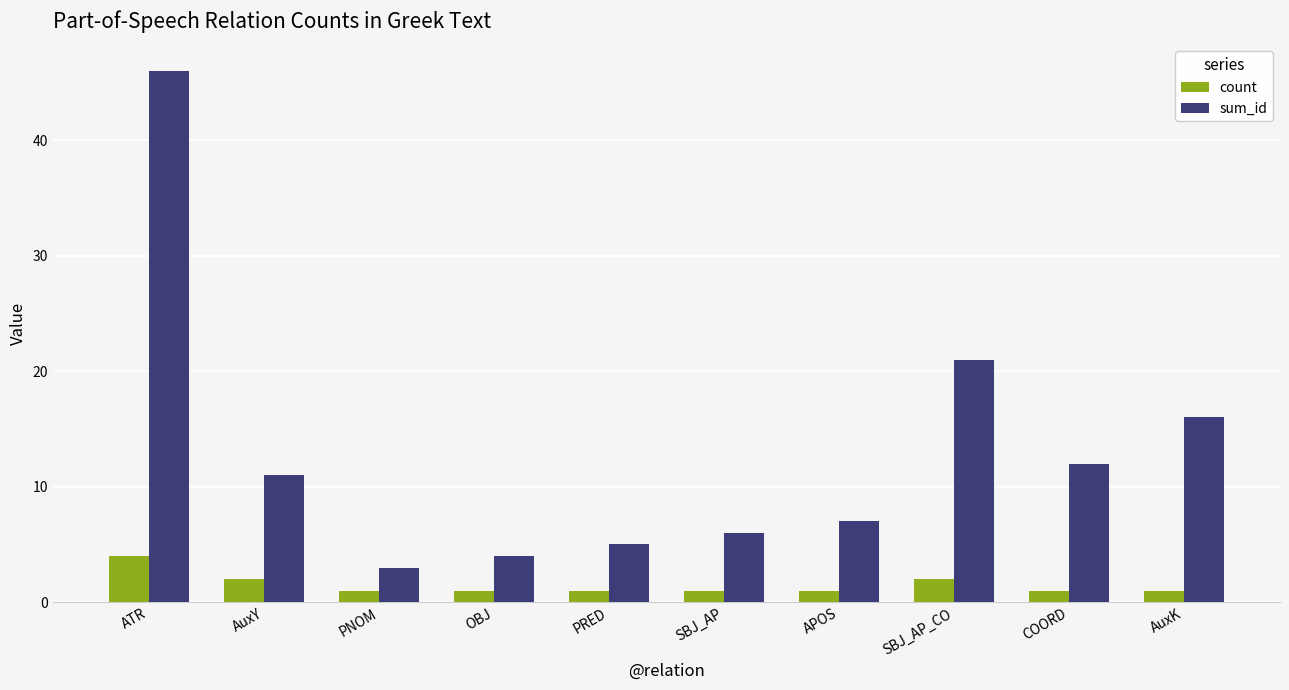

What is the difference between the highest and lowest values at AuxY?

9